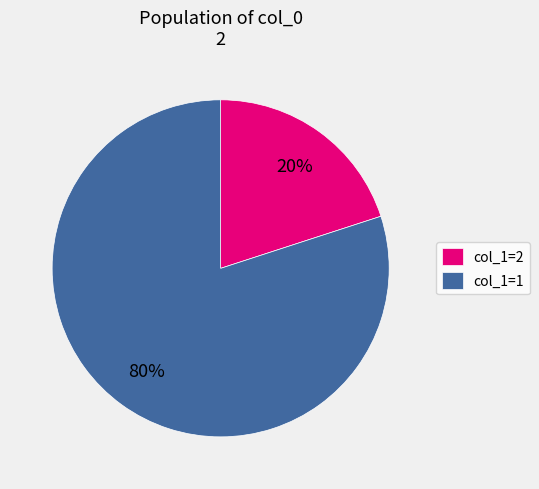

To the nearest percent, what portion does col_1=2 represent?

20%